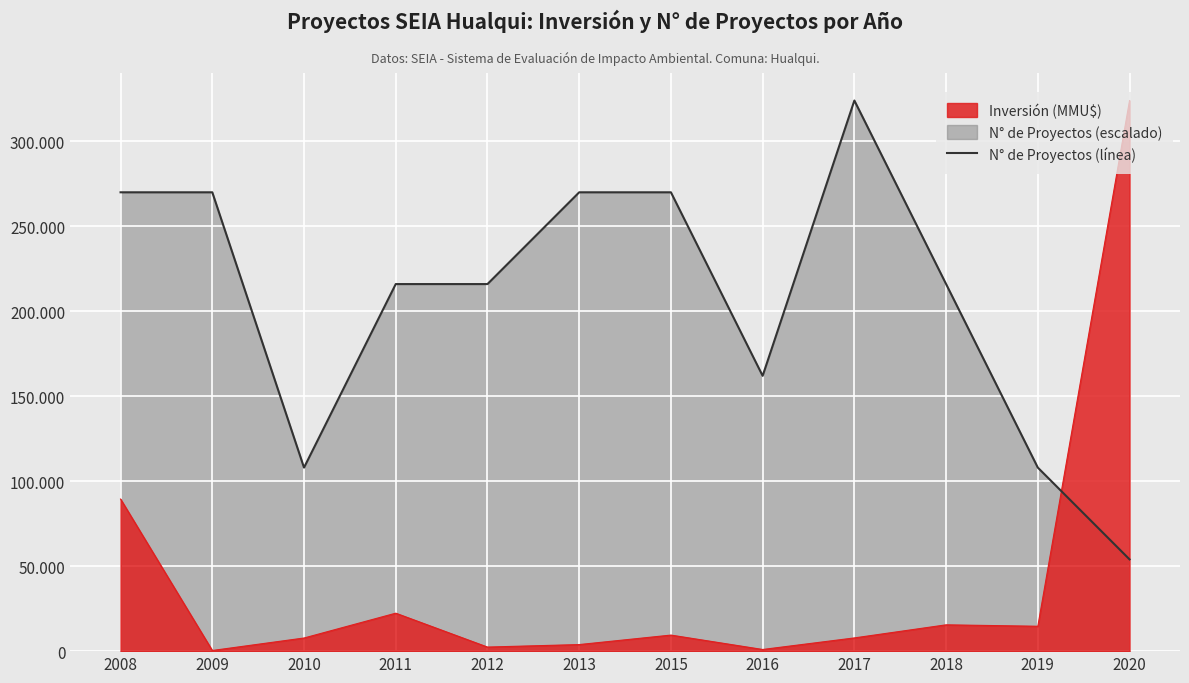

List the labels in order of value, largest first.

2017, 2008, 2009, 2013, 2015, 2011, 2012, 2018, 2016, 2010, 2019, 2020